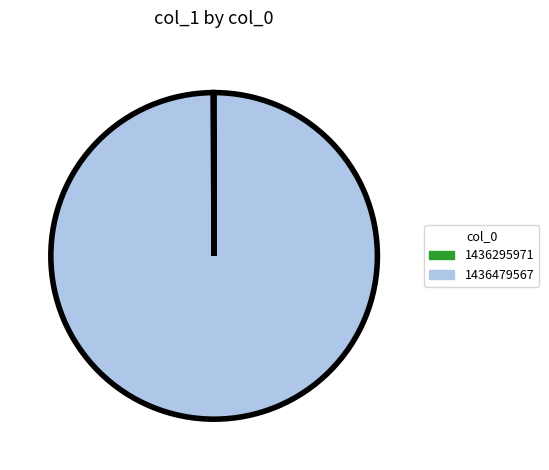

What is the majority slice?

1436479567